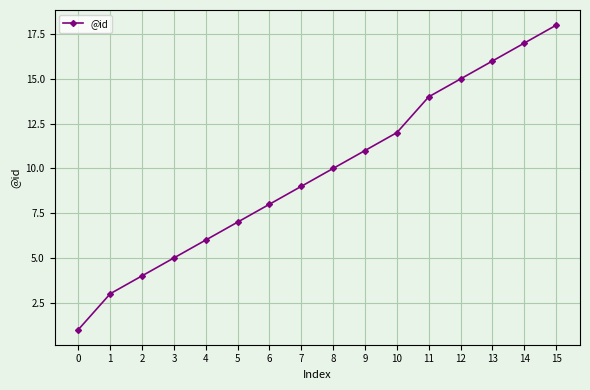

What is the ratio of the value at 10 to the value at 4?

2.0